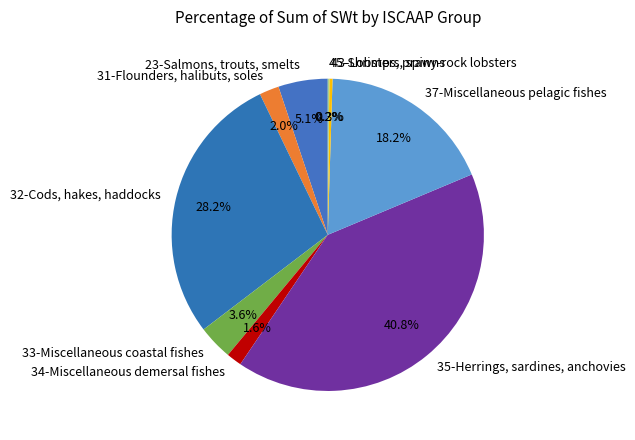

Does any single category account for the majority?

No